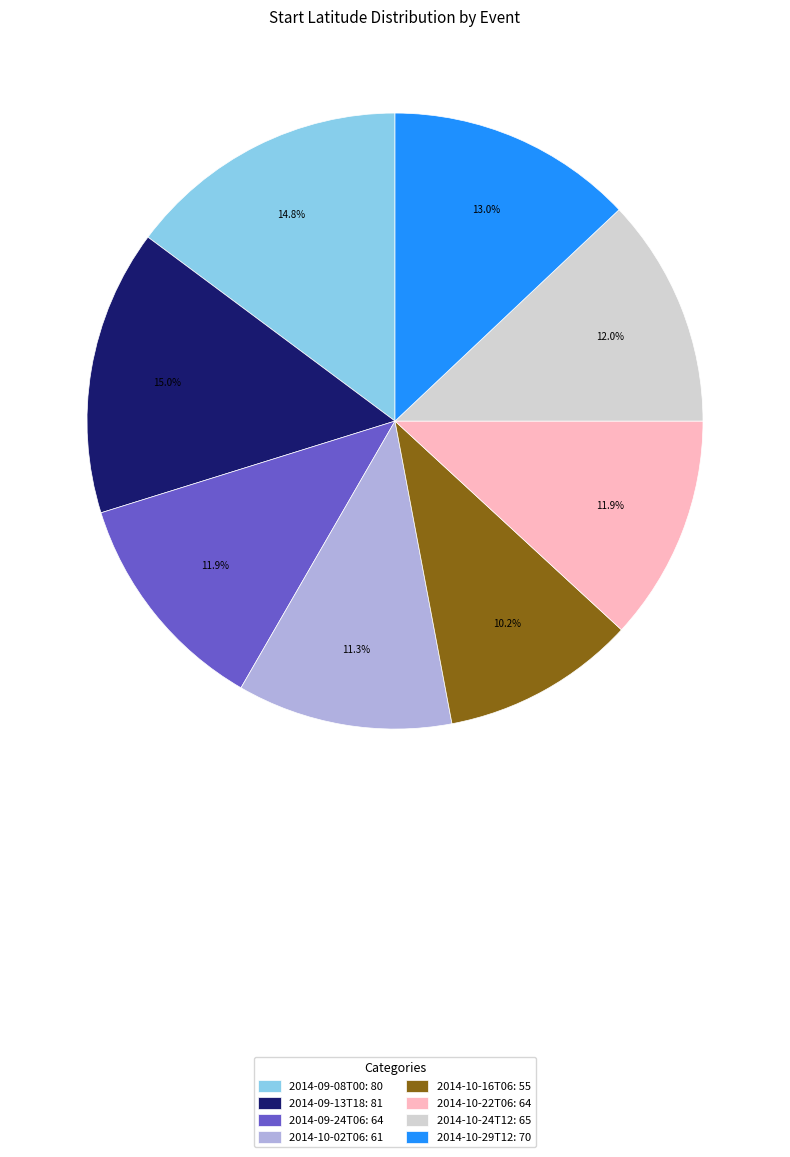

Is there any slice that represents more than half of the pie?

No